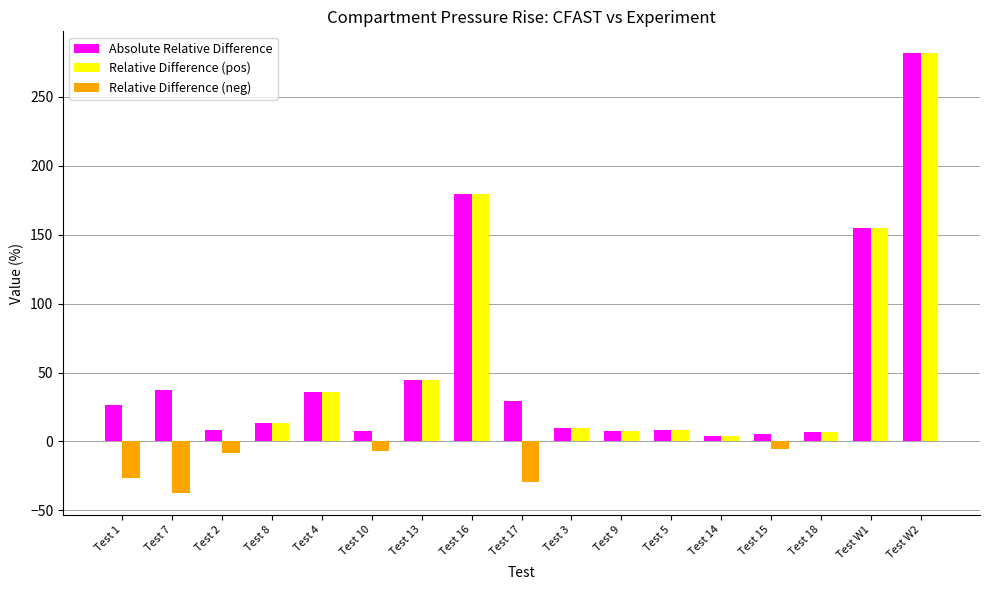

Between Test 7 and Test W1, which series saw the biggest shift?

Relative Difference (pos)